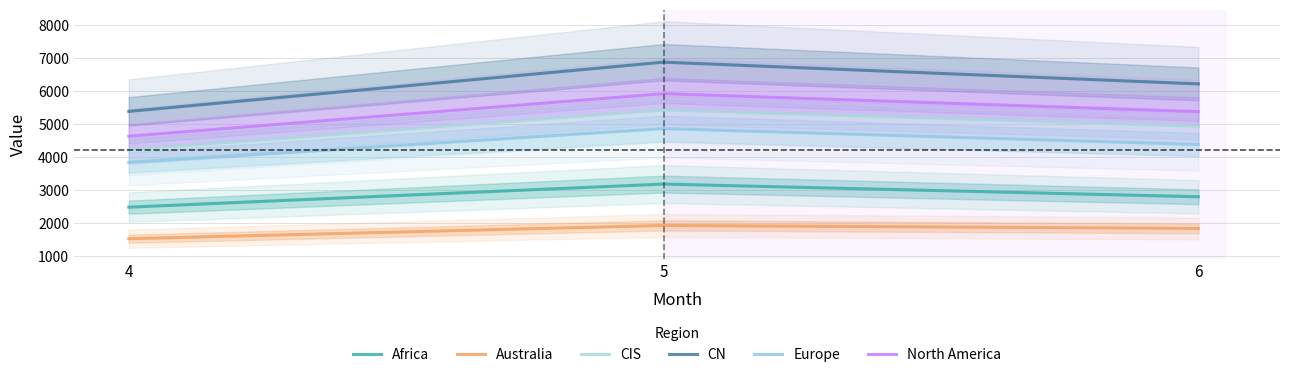

How many lines are shown in the chart?

6